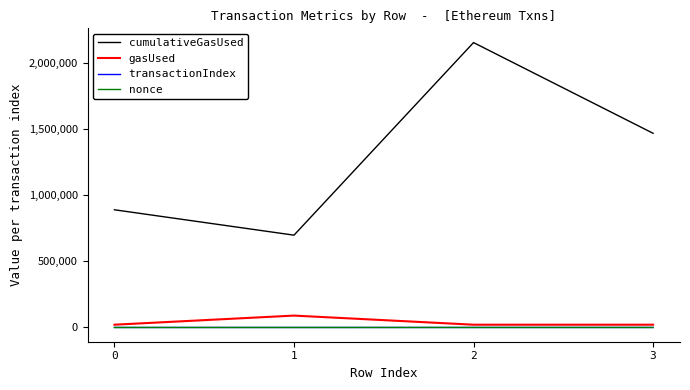

What are all the series names shown in the legend?

cumulativeGasUsed, gasUsed, transactionIndex, nonce